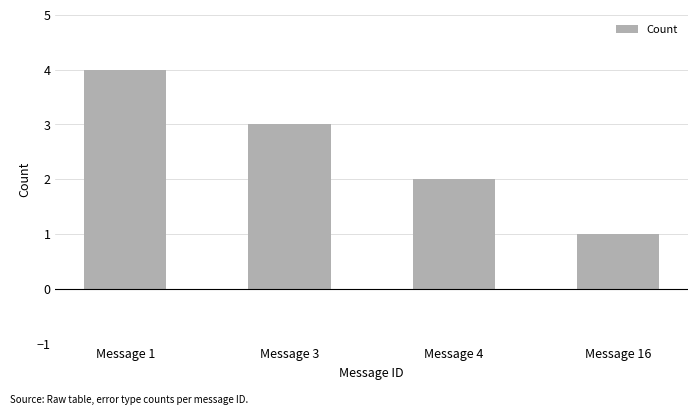

What is the sum of all values?

10